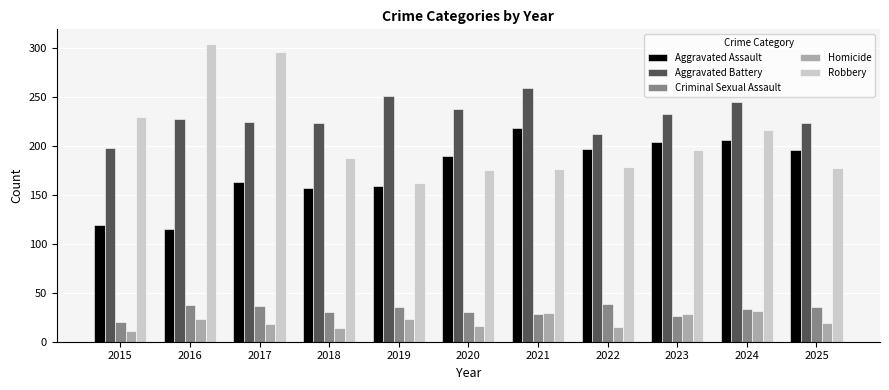

The value of Criminal Sexual Assault at 2021 is 28. True or false?

True